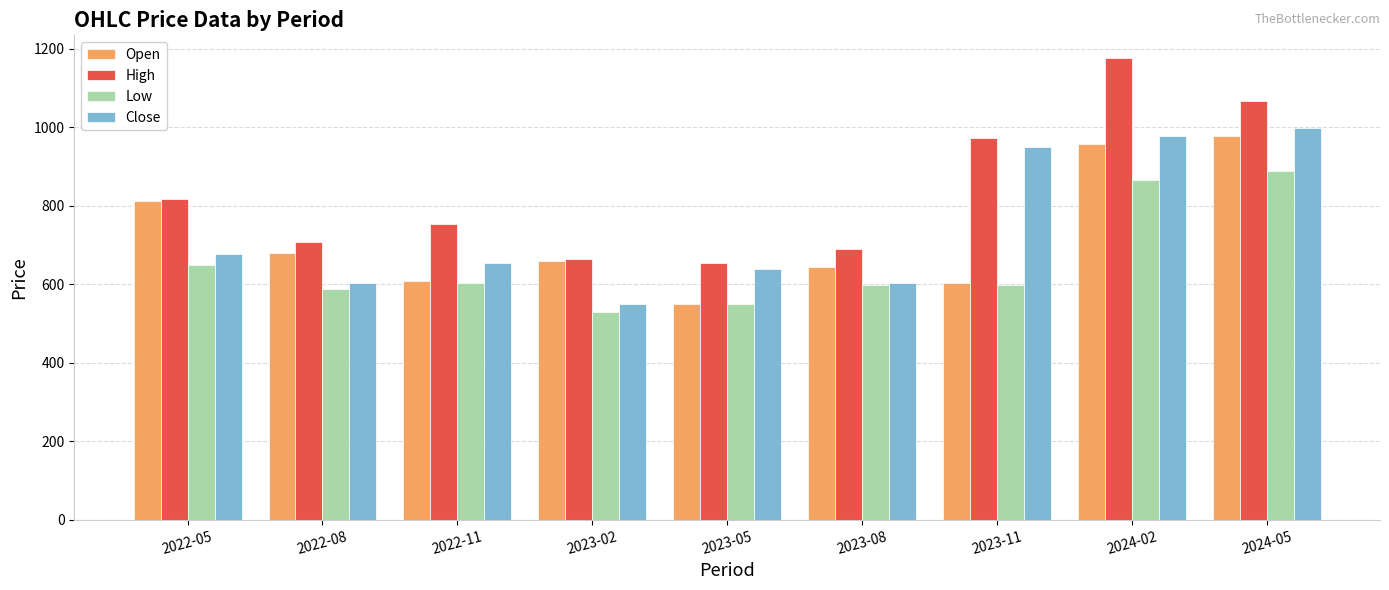

What is the label of the 8th bar from the right?

2022-08